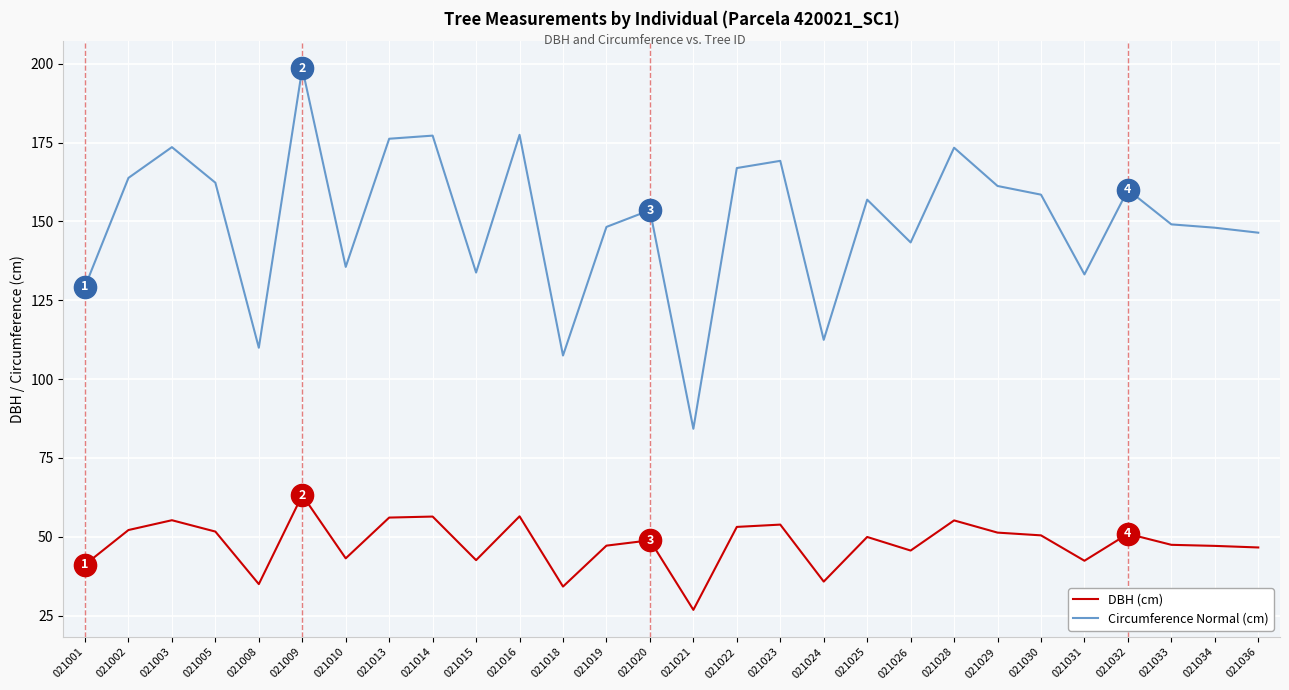

What is the lowest value of the DBH (cm) series?

26.8